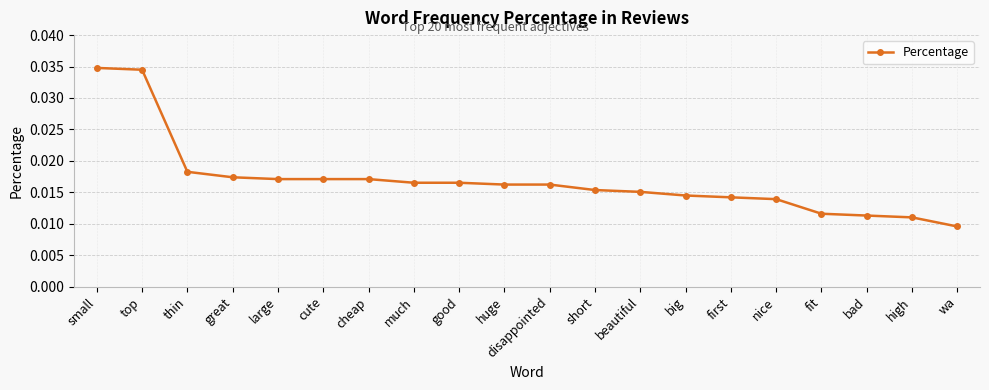

What is the label of the 13th point from the left?

beautiful